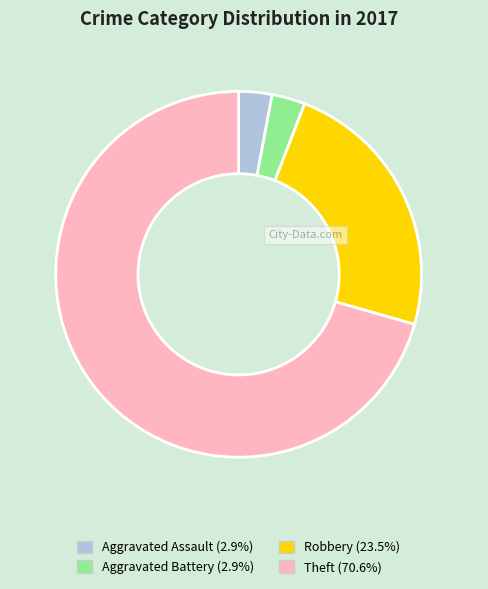

Is there any slice that represents more than half of the pie?

Yes